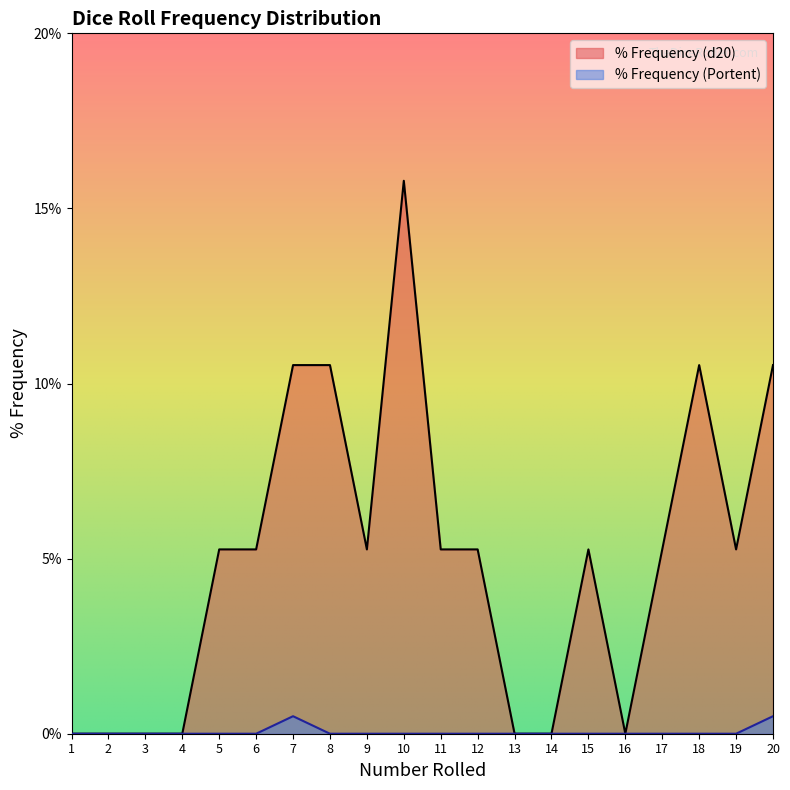

How many positive values does the % Frequency (Portent) series have?

2